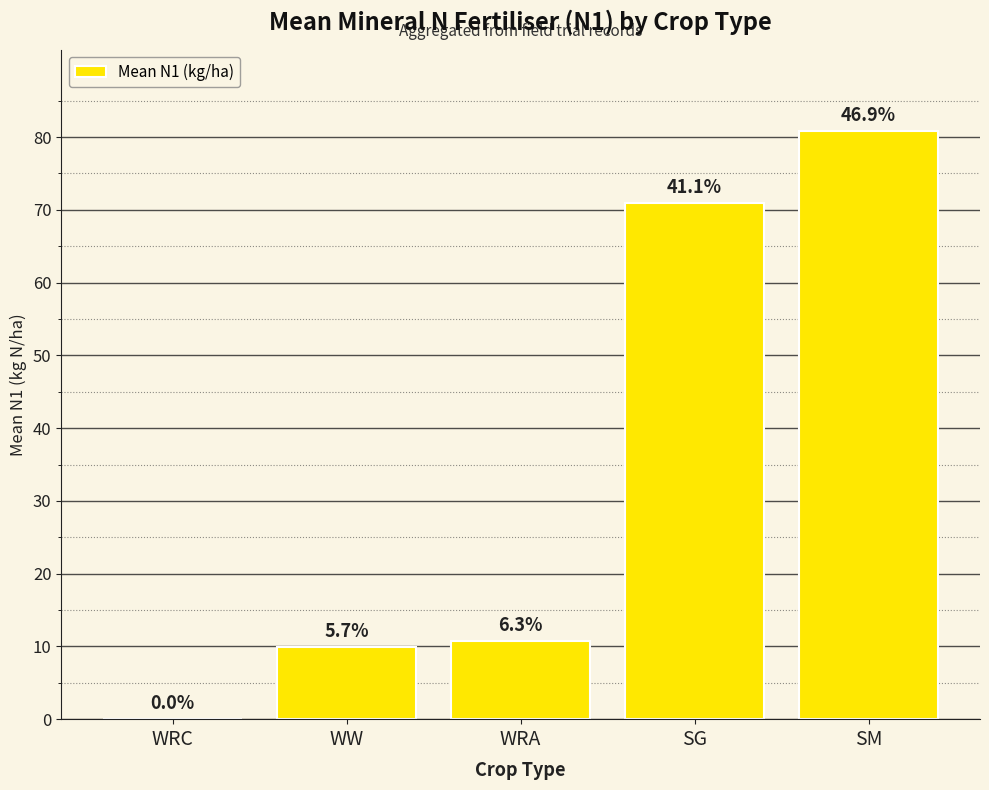

Are the bars grouped side by side (vs. stacked)?

No